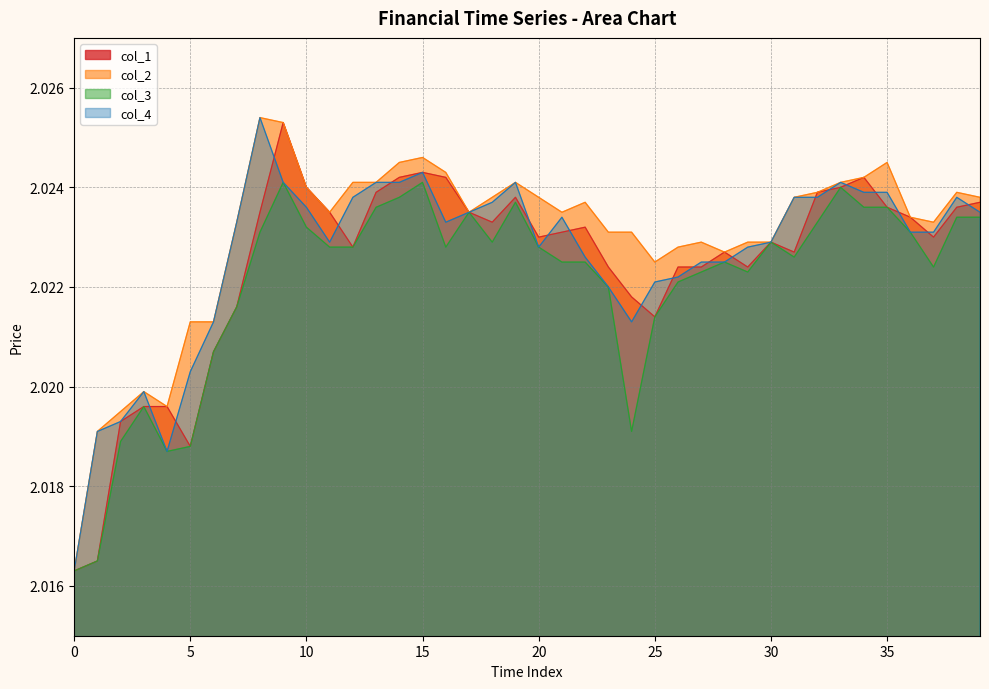

The col_4 series shows 3.1 at 18. True or false?

False